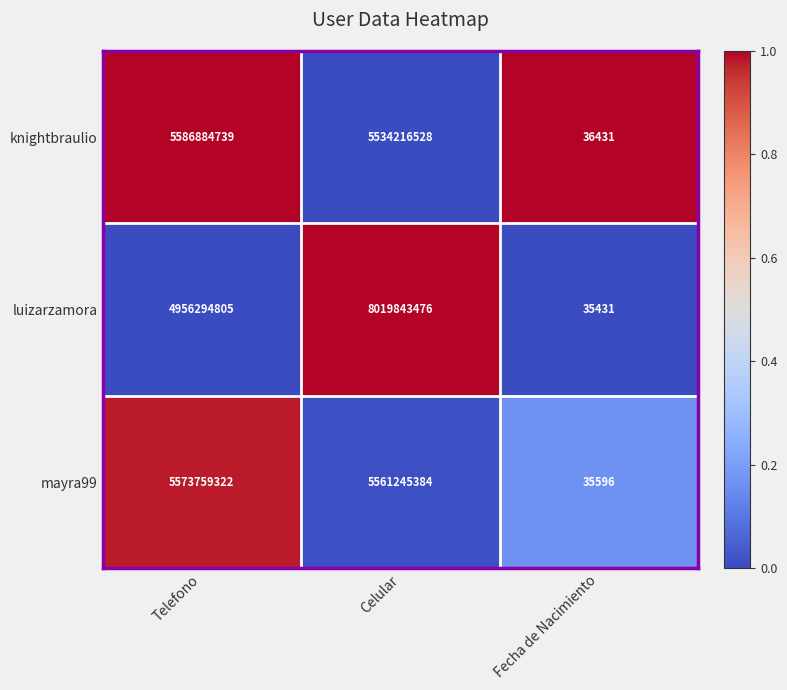

The luizarzamora series shows 4956294805 at Telefono. True or false?

True